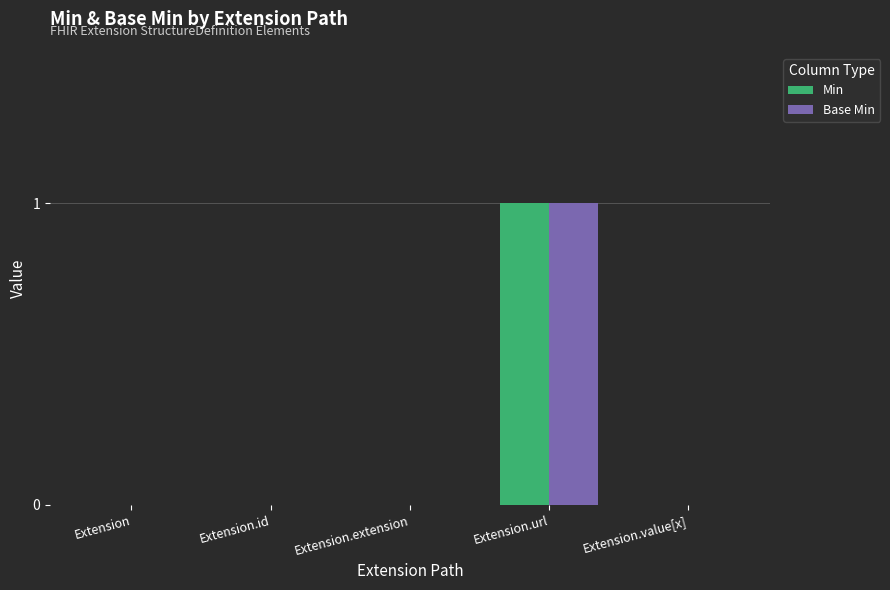

At which category is the sum across all series the highest?

Extension.url